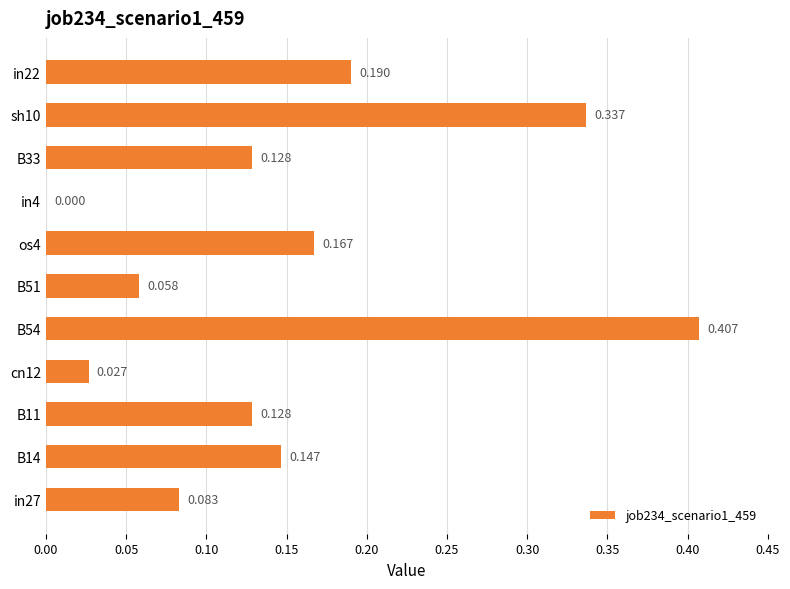

How many positive values are there?

10